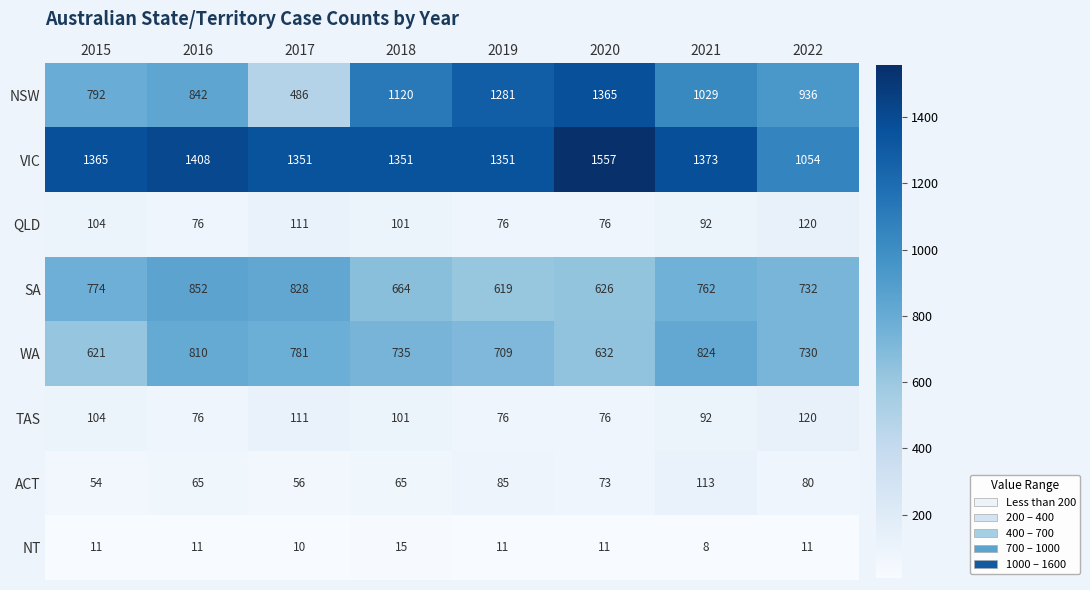

What value does the WA series have at 2017?

781